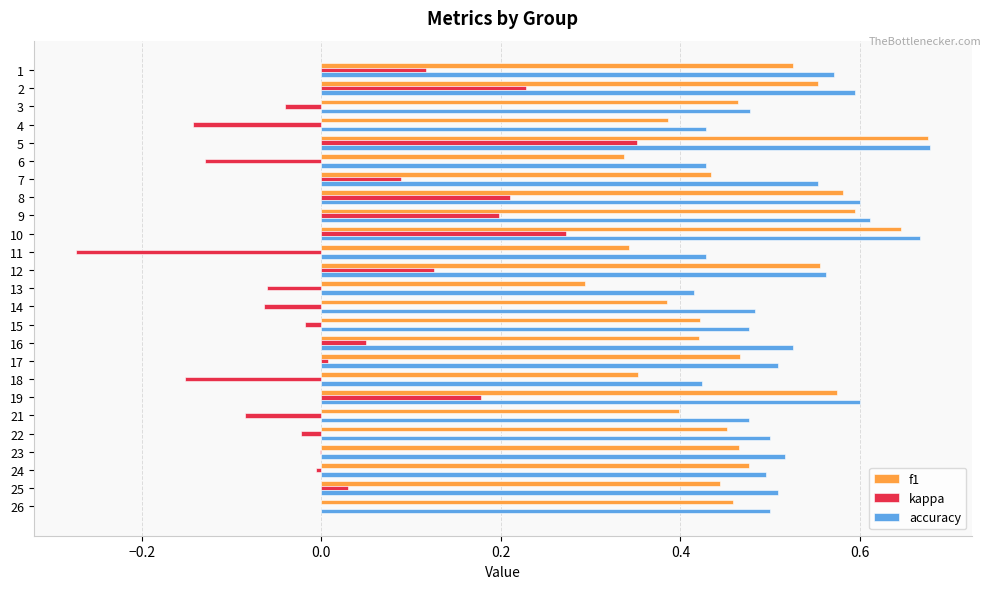

True or false: accuracy has a value of 0.6 at 9.

True